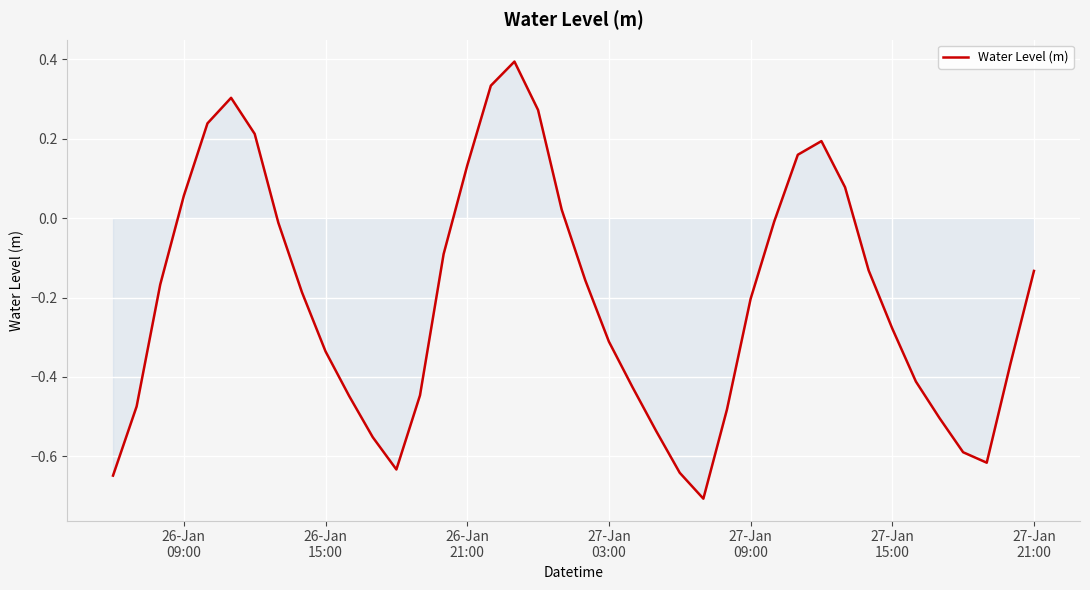

What is the minimum value shown in the chart?

-0.7